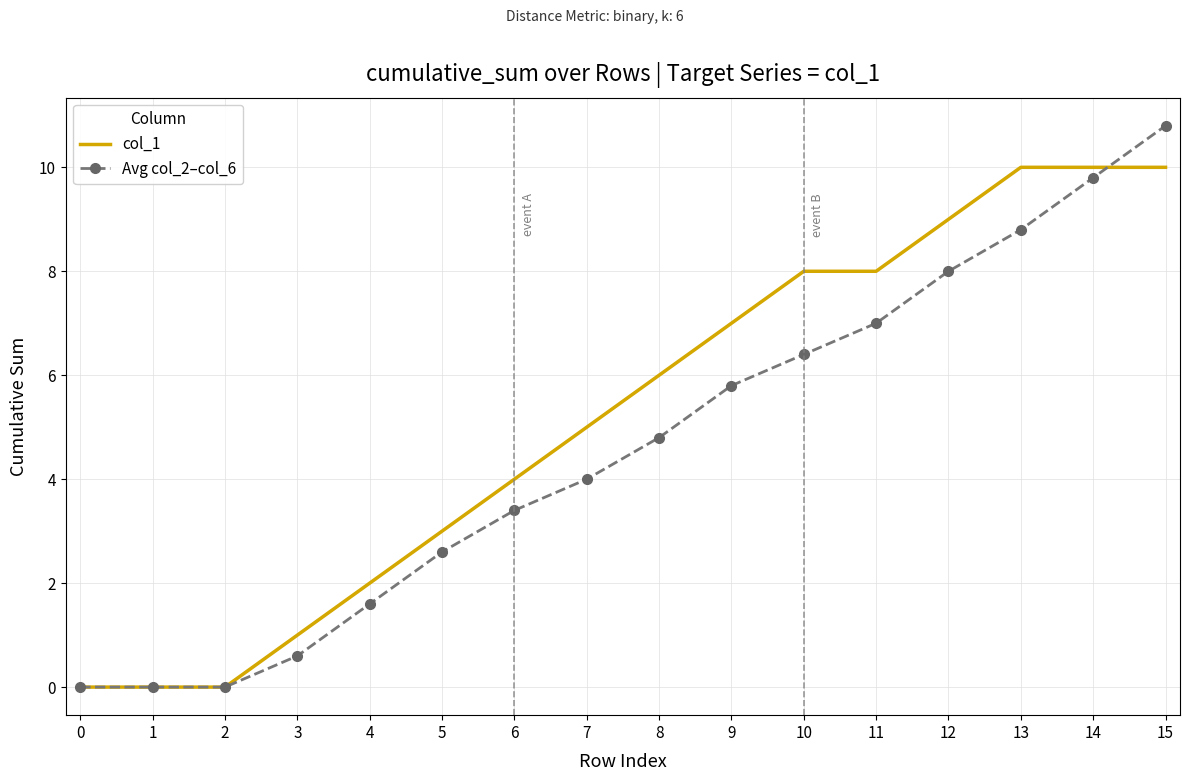

Which series changed the most between 8 and 11?

Avg col_2–col_6